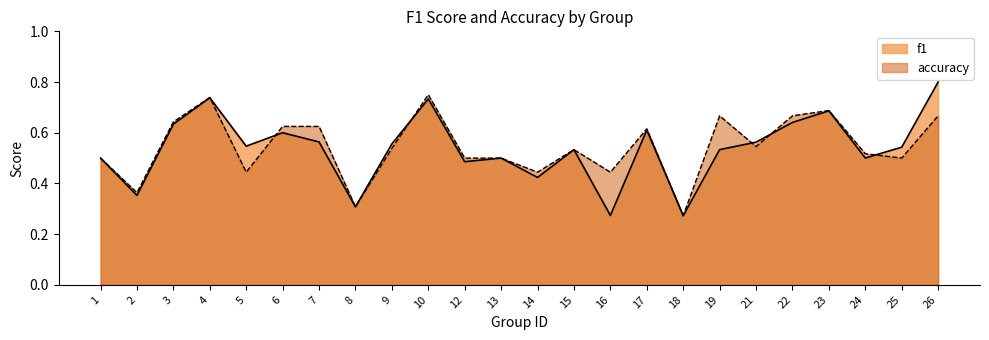

How many series are shown in this chart?

2